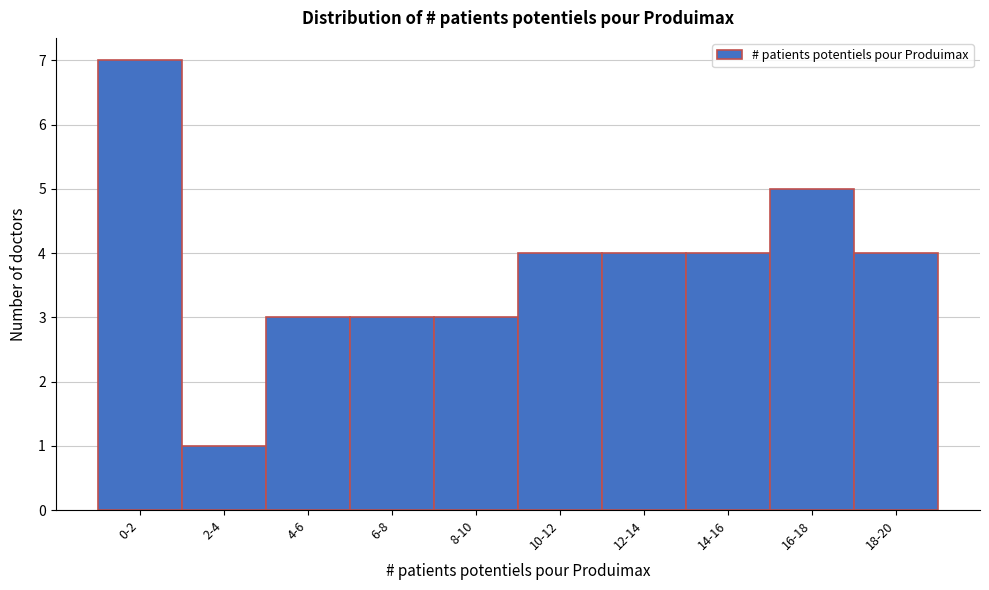

Reading left to right, transcribe all the data shown in this chart.

0-2=7	2-4=1	4-6=3	6-8=3	8-10=3	10-12=4	12-14=4	14-16=4	16-18=5	18-20=4